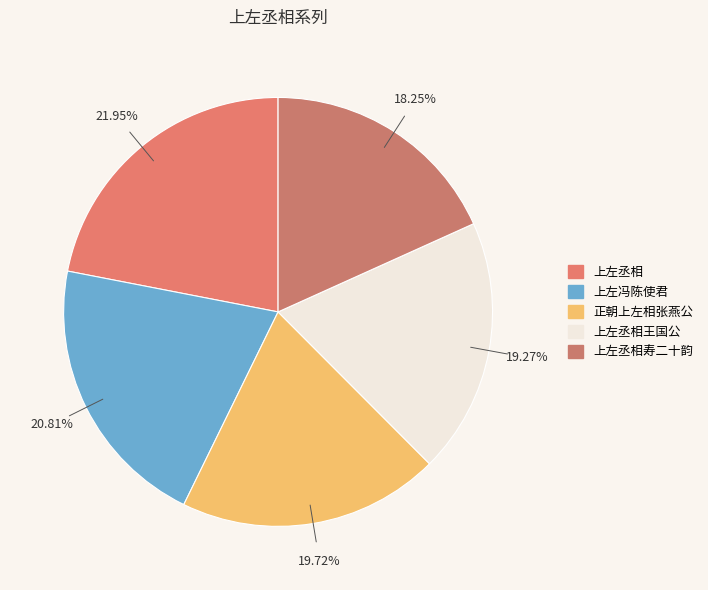

What is the largest slice in the pie chart?

上左丞相